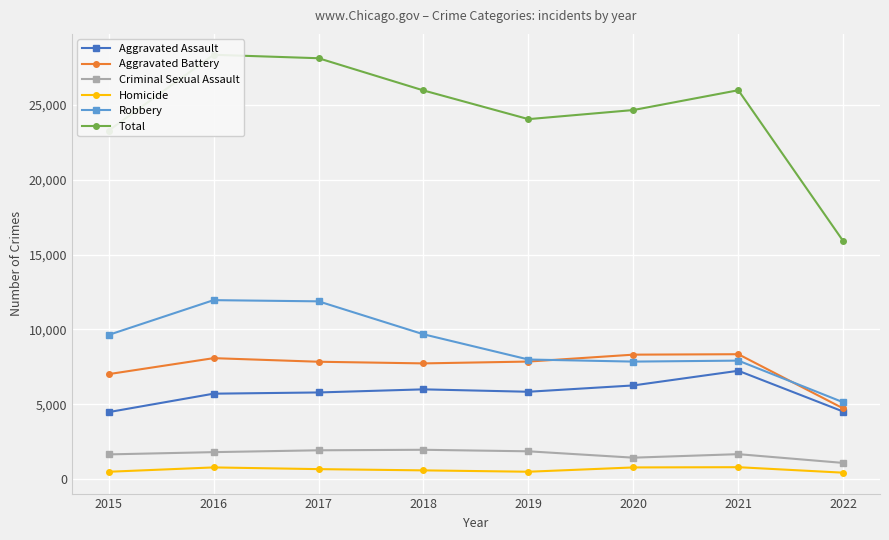

What is the value of the Total point at the 8th from the left?

15898